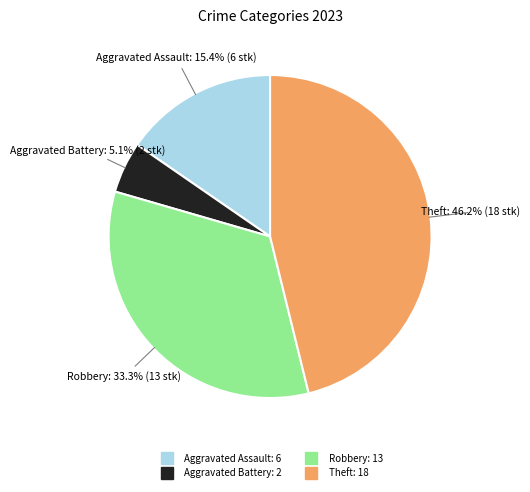

To the nearest percent, what is the difference between the largest and smallest slice percentages?

41%